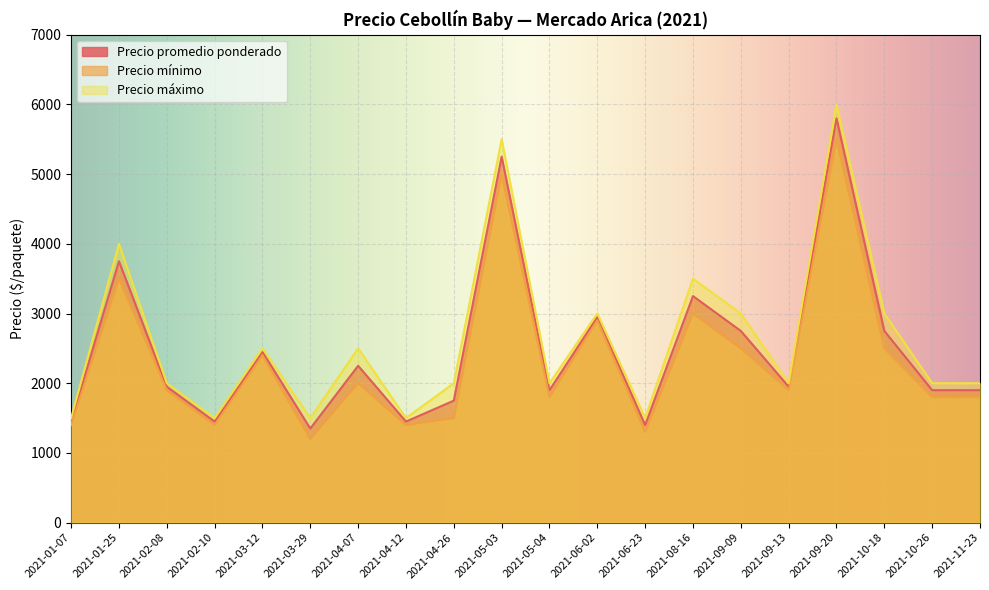

How many Precio máximo values are between 2000 and 3000?

11